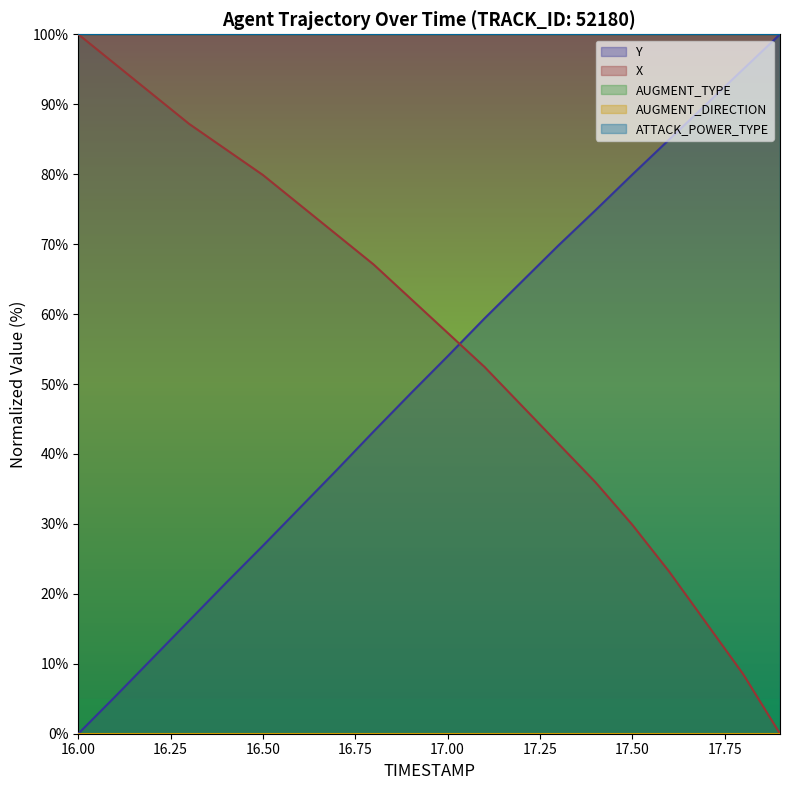

Reading left to right, what are all the values shown in this chart?

Y: 0.0	5.3	10.7	16.1	21.6	26.9	32.3	37.7	43.2	48.6	54.0	59.4	64.6	69.8	74.8	79.9	85.0	90.0	95.0	100.0
X: 100.0	95.7	91.5	87.2	83.5	79.9	75.6	71.3	67.1	62.2	57.3	52.4	47.0	41.5	36.0	29.9	23.2	15.9	8.5	0.0